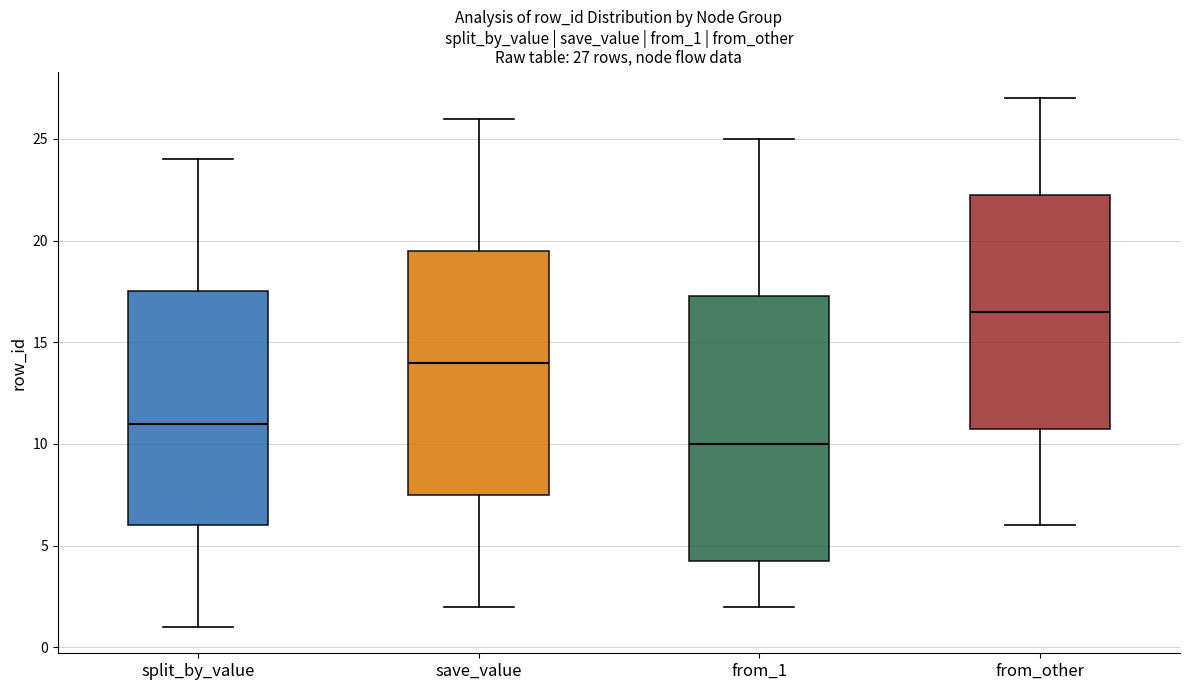

Comparing the boxes themselves (not the whiskers), which one is the tallest?

from_1